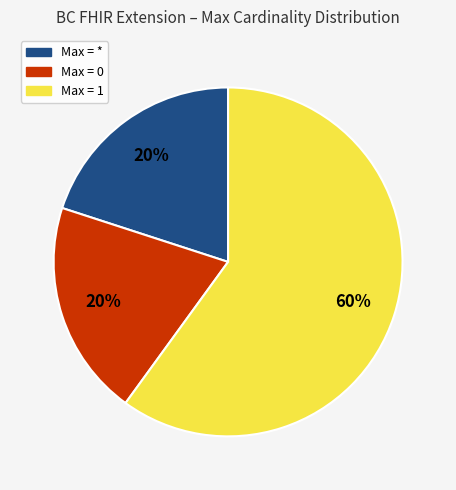

Is there any slice that represents more than half of the pie?

Yes